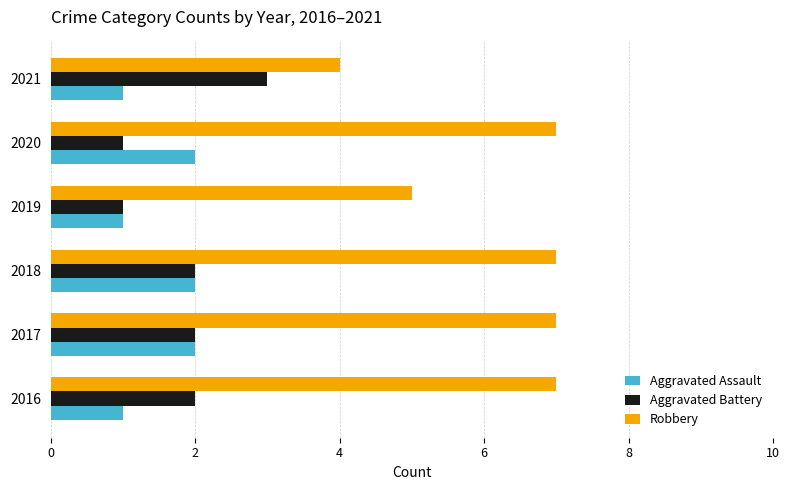

Which category has the highest value in the Aggravated Battery series?

2021